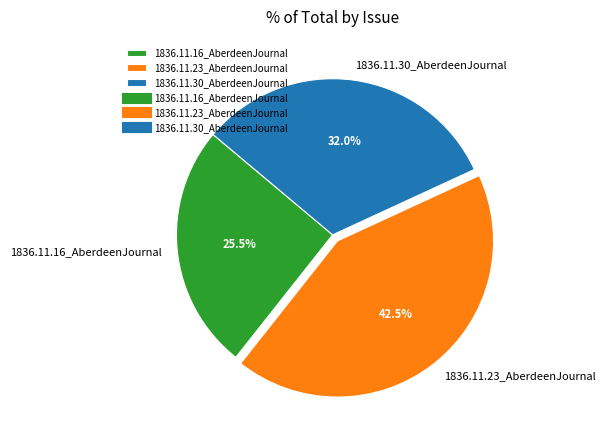

Which slice is the smallest?

1836.11.16_AberdeenJournal